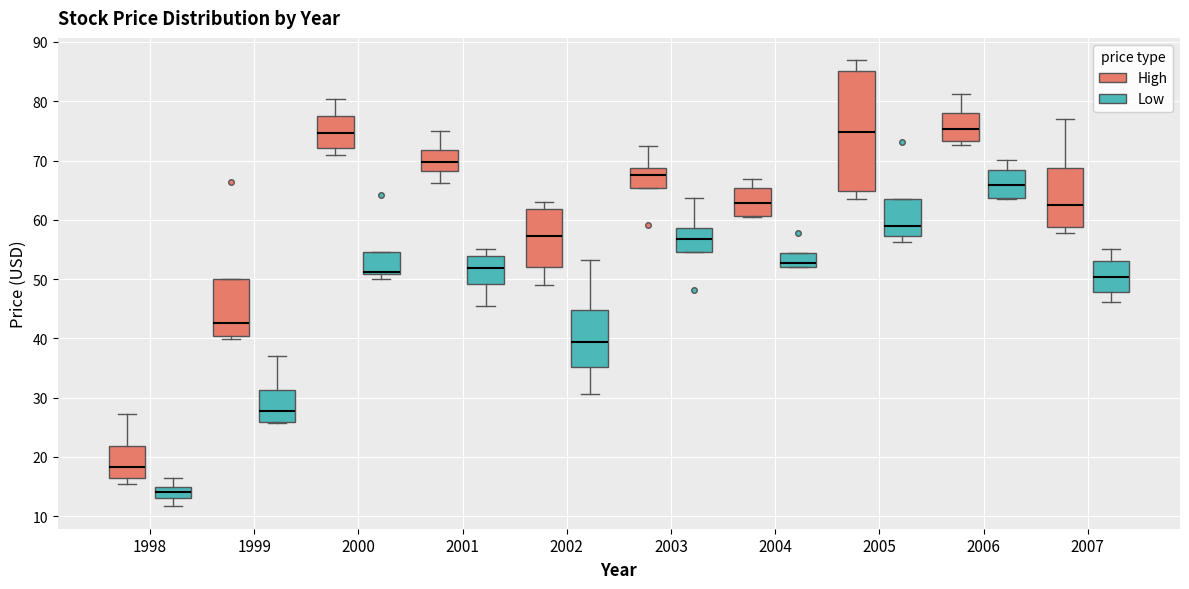

Reading left to right, transcribe this box plot: for each box, give where its median line is, the range the box spans, and where its two whiskers end, as read against the y-axis. The values are not printed on the chart, so give them approximately, as read against the axis.

1998 (High): median 18, box 16 to 22, whiskers 16 (just below the box's lower edge) to 27
1998 (Low): median 14, box 13 to 15, whiskers 12 to 17
1999 (High): median 43, box 40 to 50, whiskers 40 (just below the box's lower edge) to 50
1999 (Low): median 28, box 26 to 31, whiskers 26 to 37
2000 (High): median 75, box 72 to 77, whiskers 71 to 80
2000 (Low): median 51 (just above the box's lower edge), box 51 to 55, whiskers 50 to 55
2001 (High): median 70, box 68 to 72, whiskers 66 to 75
2001 (Low): median 52, box 49 to 54, whiskers 45 to 55
2002 (High): median 57, box 52 to 62, whiskers 49 to 63
2002 (Low): median 39, box 35 to 45, whiskers 31 to 53
2003 (High): median 68, box 65 to 69, whiskers 65 to 72
2003 (Low): median 57, box 55 to 59, whiskers 55 to 64
2004 (High): median 63, box 61 to 65, whiskers 60 to 67
2004 (Low): median 53, box 52 to 54, whiskers 52 to 54
2005 (High): median 75, box 65 to 85, whiskers 64 to 87
2005 (Low): median 59, box 57 to 63, whiskers 56 to 63
2006 (High): median 75, box 73 to 78, whiskers 73 (just below the box's lower edge) to 81
2006 (Low): median 66, box 64 to 68, whiskers 64 to 70
2007 (High): median 63, box 59 to 69, whiskers 58 to 77
2007 (Low): median 50, box 48 to 53, whiskers 46 to 55